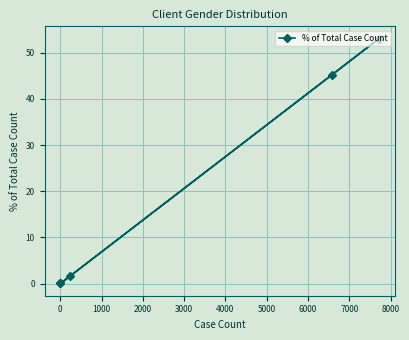

What is the maximum value shown in the chart?

53.1